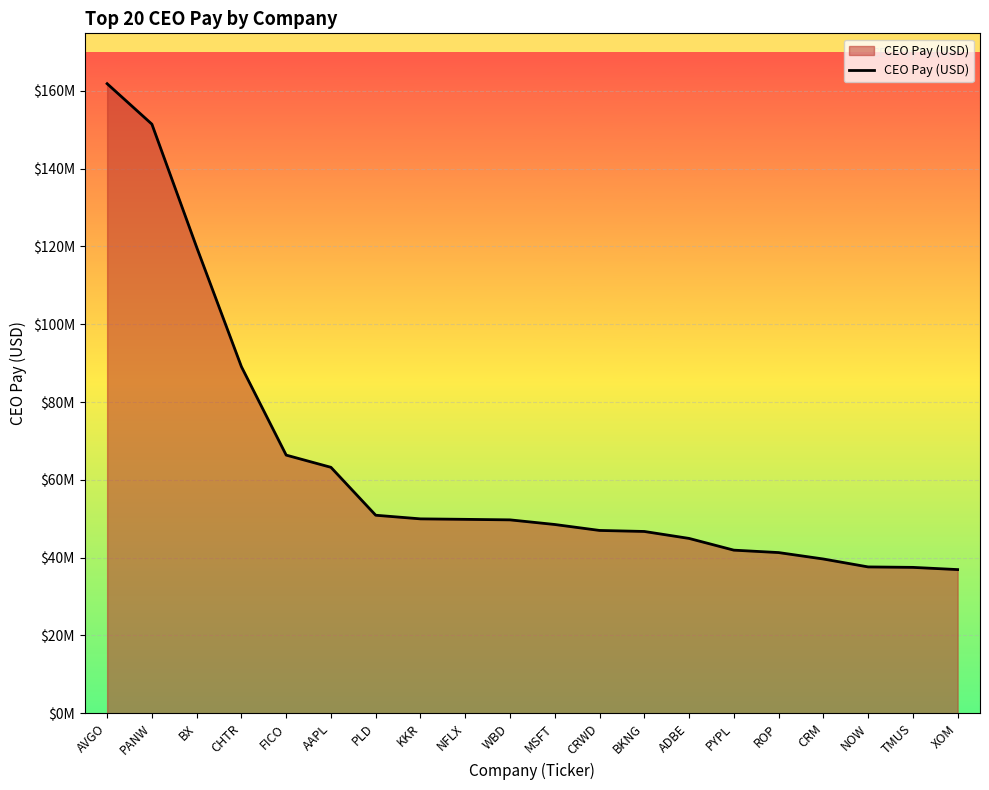

Reading left to right, what are all the values shown in this chart?

AVGO=161826161	PANW=151425203	BX=119784375	CHTR=89077078	FICO=66349962	AAPL=63209845	PLD=50891597	KKR=49959449	NFLX=49834936	WBD=49702546	MSFT=48512537	CRWD=46983855	BKNG=46720734	ADBE=44932578	PYPL=41916755	ROP=41295585	CRM=39642173	NOW=37606244	TMUS=37488851	XOM=36919898